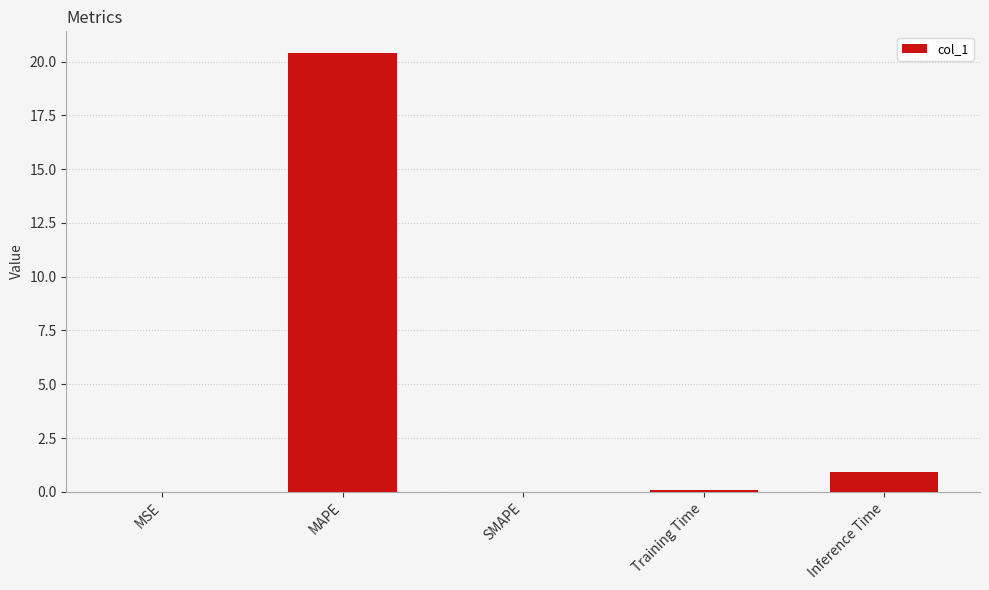

What is the sum of all values?

21.4